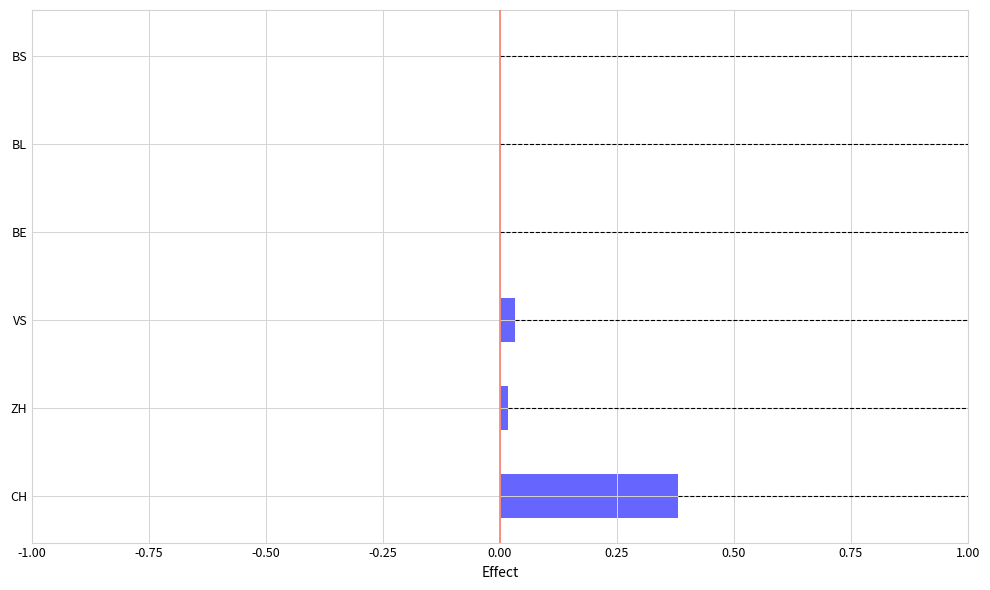

At which category does the chart reach its peak across all series?

CH